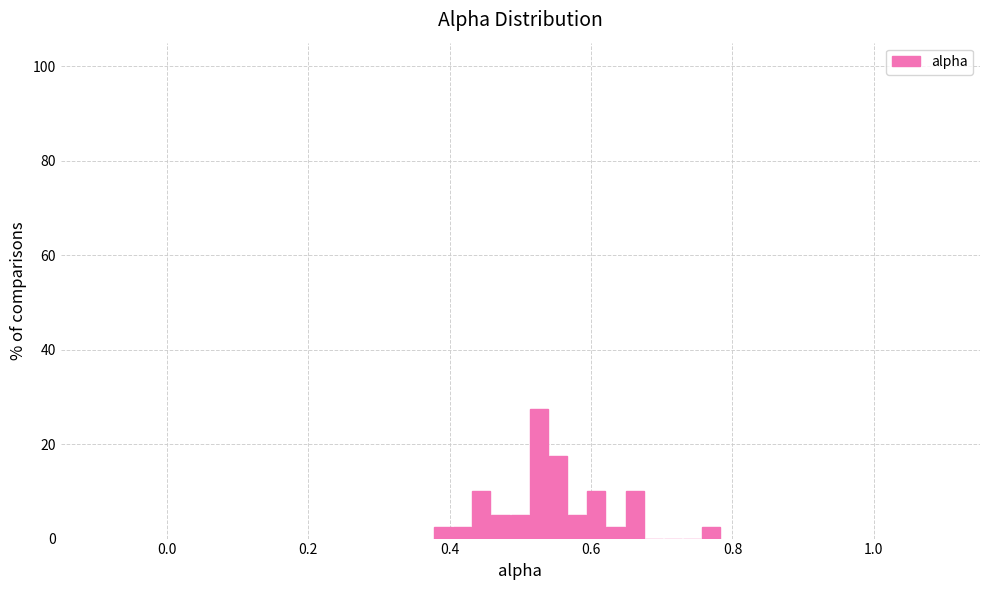

Read against the x-axis, roughly where is the centre of the tallest bar?

0.52